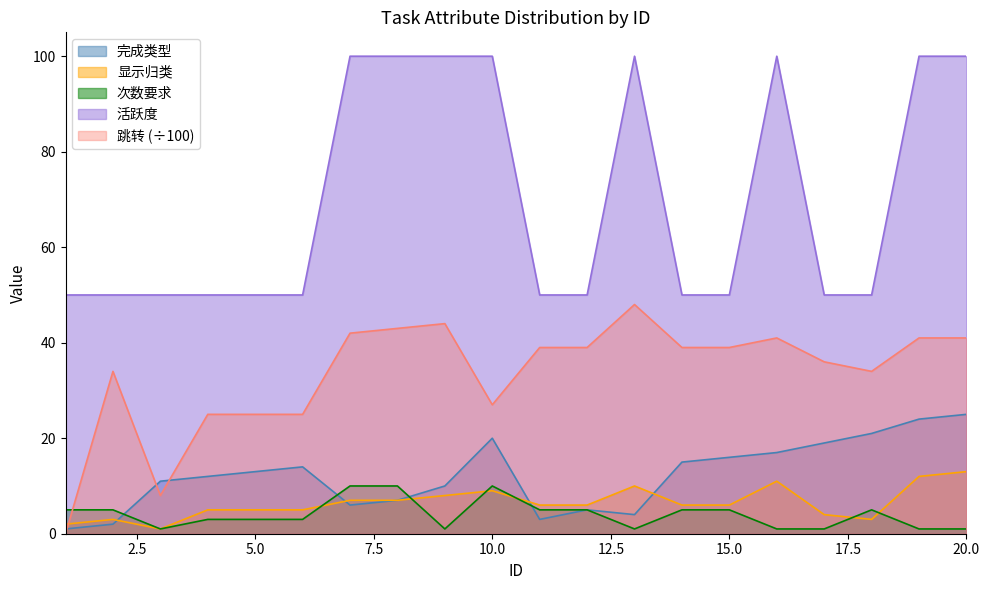

What is the difference between the highest and lowest values at 20.0?

99